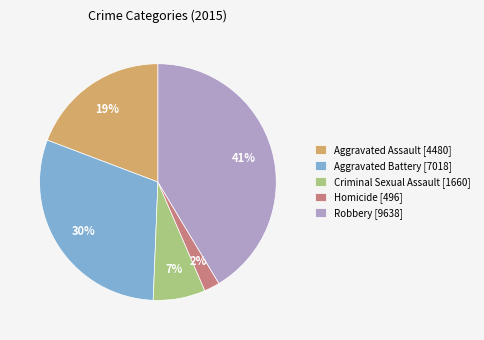

To the nearest percent, what is the average slice percentage?

20%